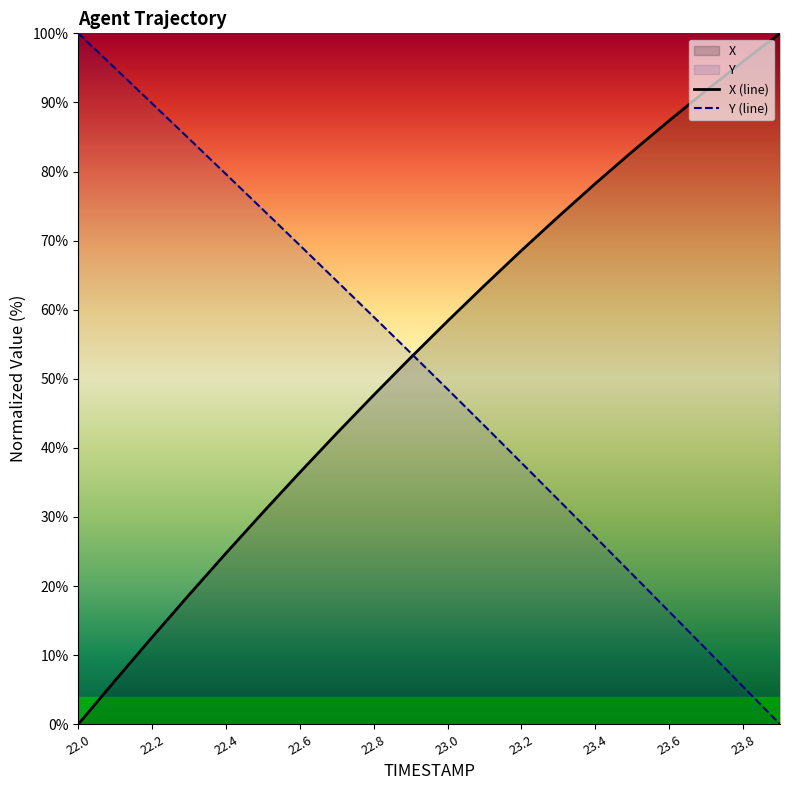

At which label does X (line) first exceed 58?

23.0